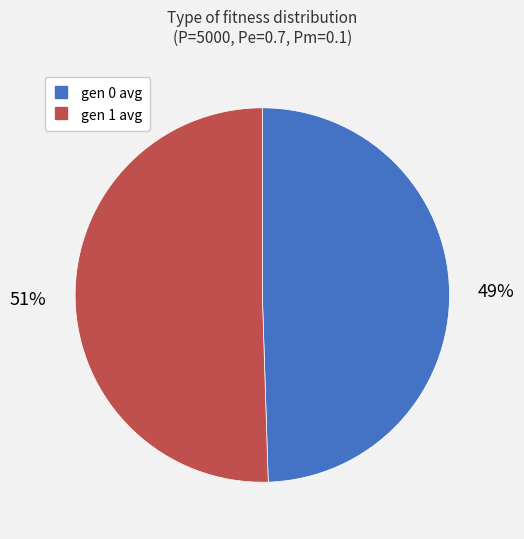

Is the sum of gen 0 avg and gen 1 avg greater than half?

Yes